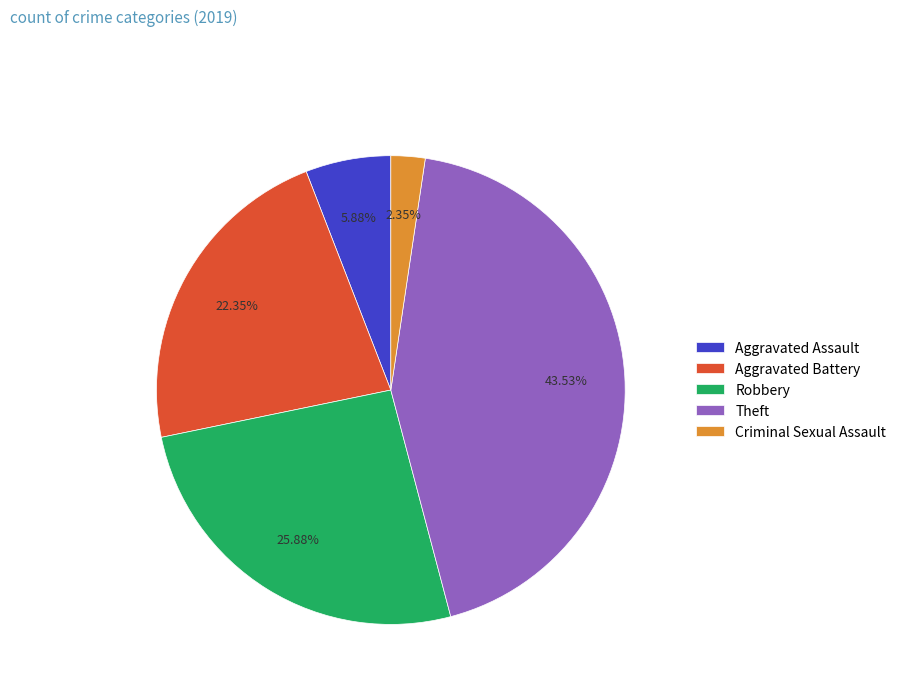

Which has a higher value, Robbery or Criminal Sexual Assault?

Robbery